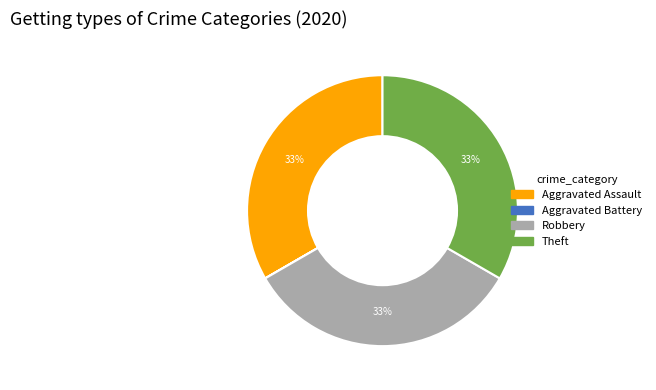

The Robbery slice represents 33% of the pie. True or false?

True